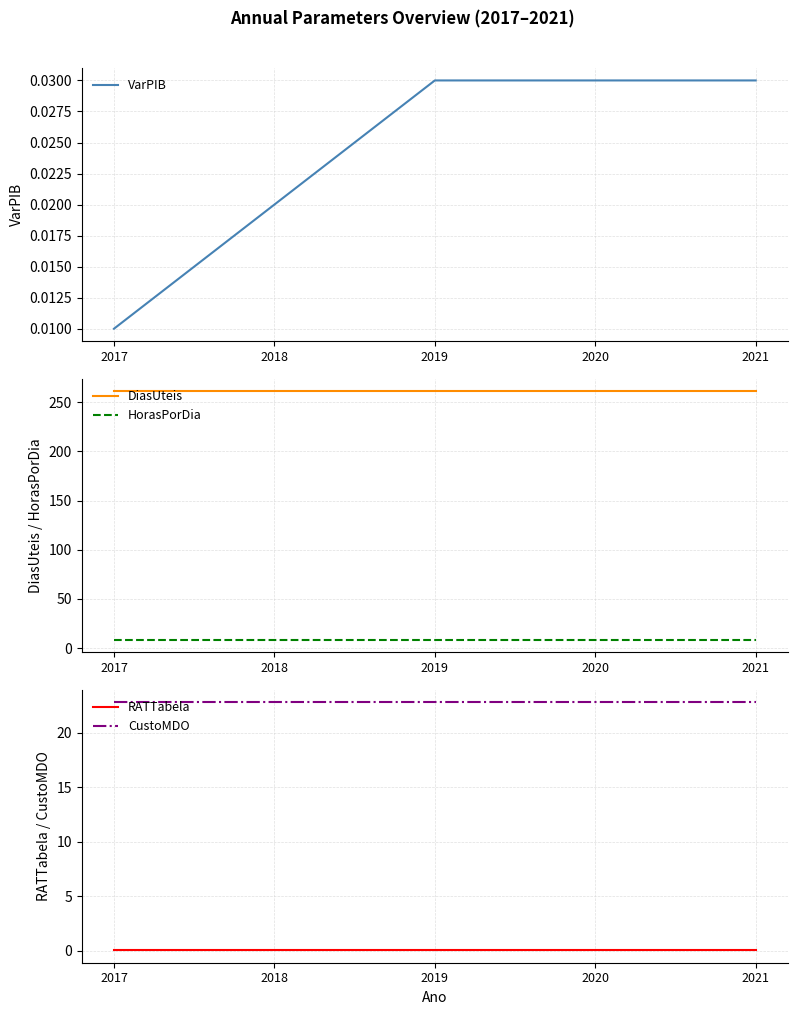

What is the value of the CustoMDO point at the 4th from the left?

22.8